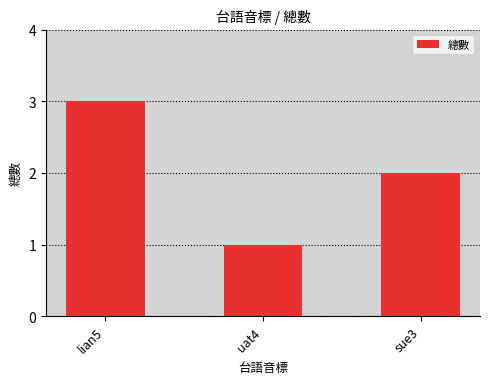

What is the change in value from lian5 to sue3?

-1